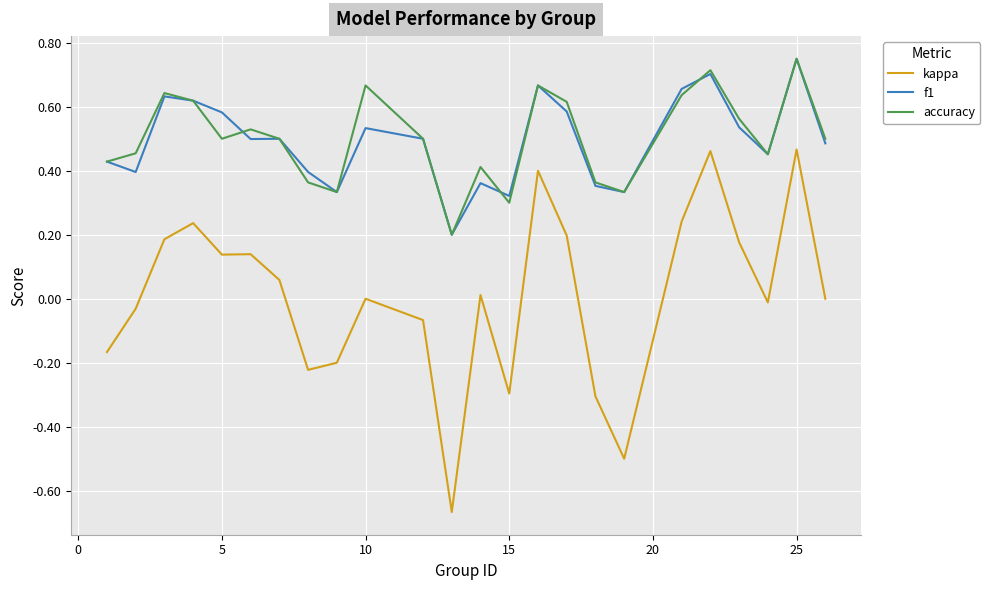

Count the number of data series in this chart.

3